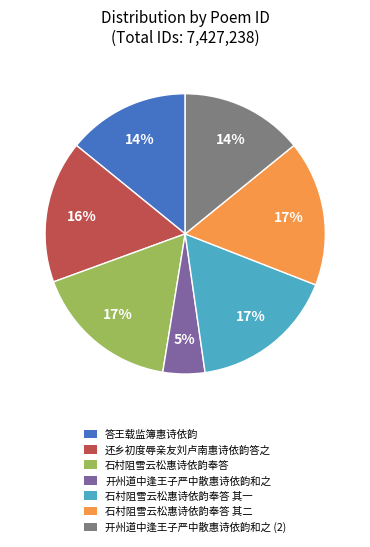

Count the number of slices in the pie.

7